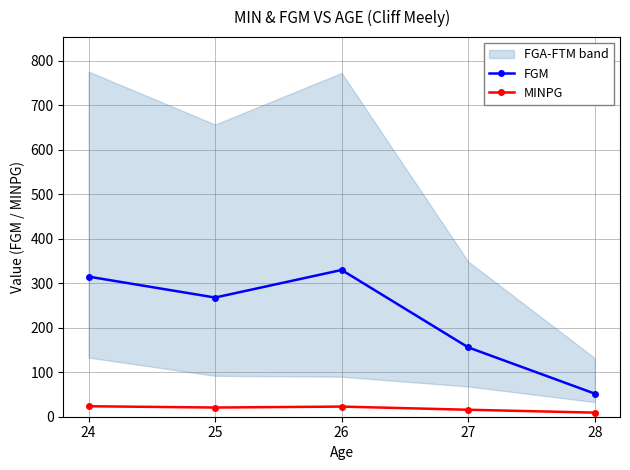

What is the value of the MINPG point at the 1st from the left?

23.6